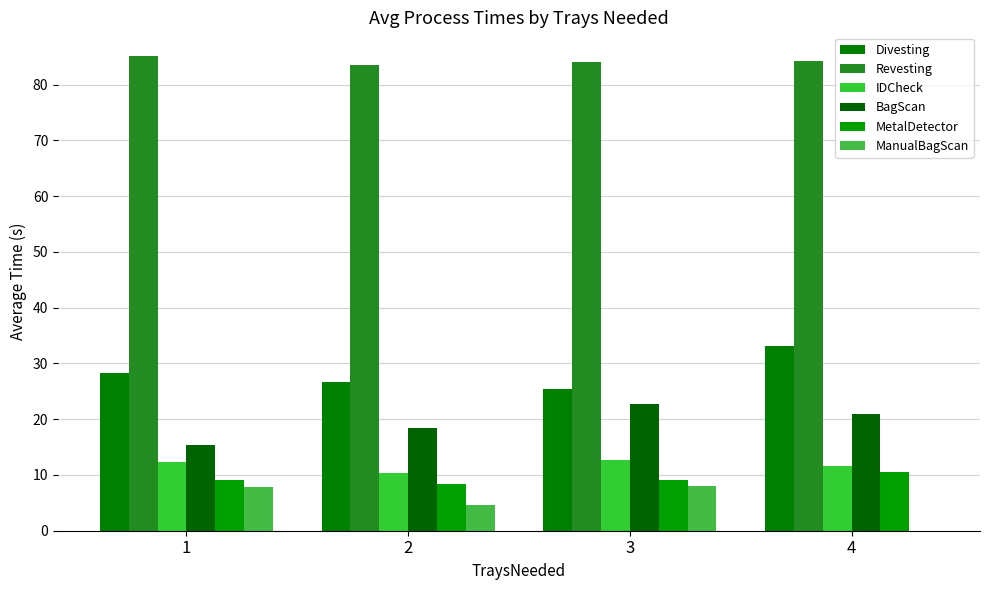

At which category is the sum across all series the highest?

3